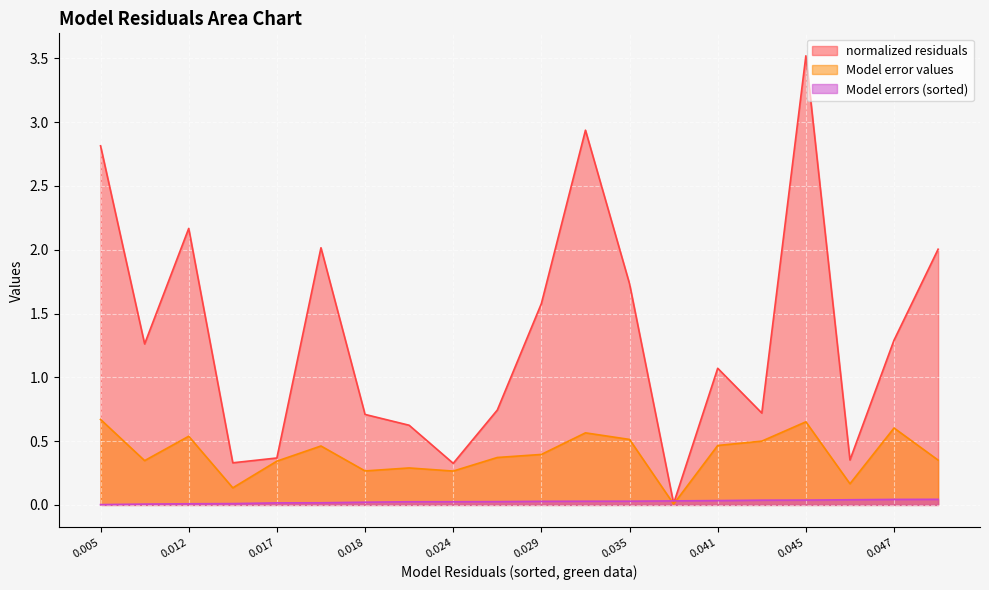

Which series has the largest total across all categories?

normalized residuals